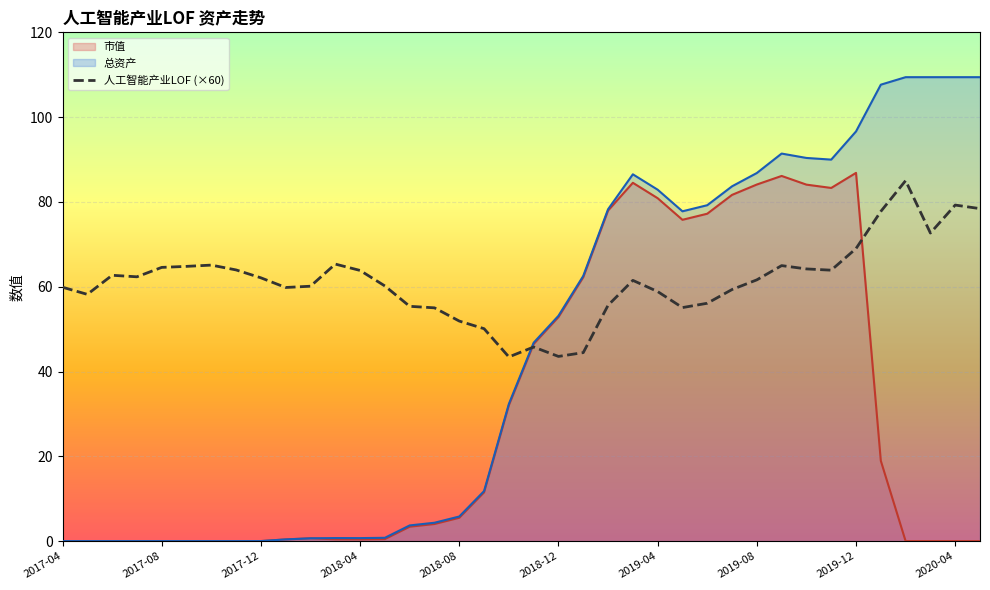

How many categories are shown in the chart?

38